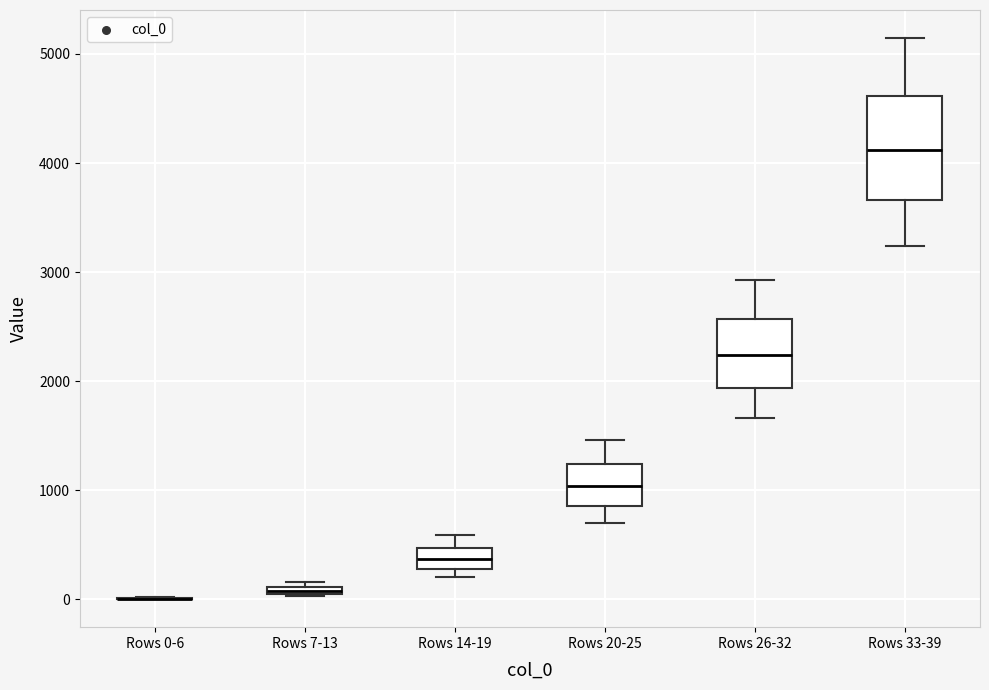

Comparing the boxes themselves (not the whiskers), which one is the tallest?

Rows 33-39